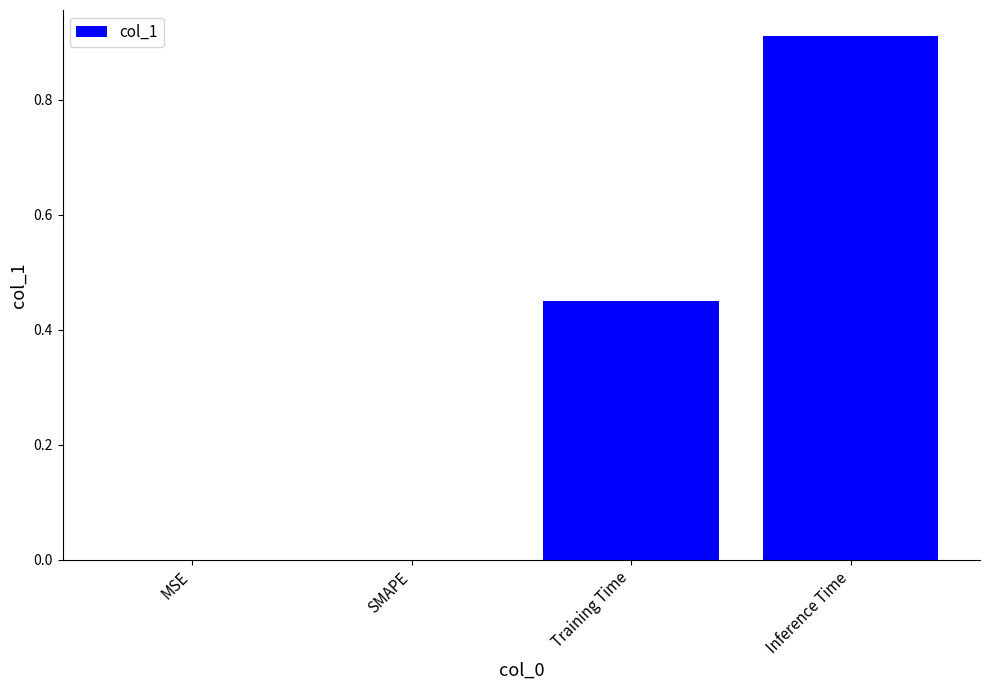

What is the change in value from MSE to Training Time?

+0.5